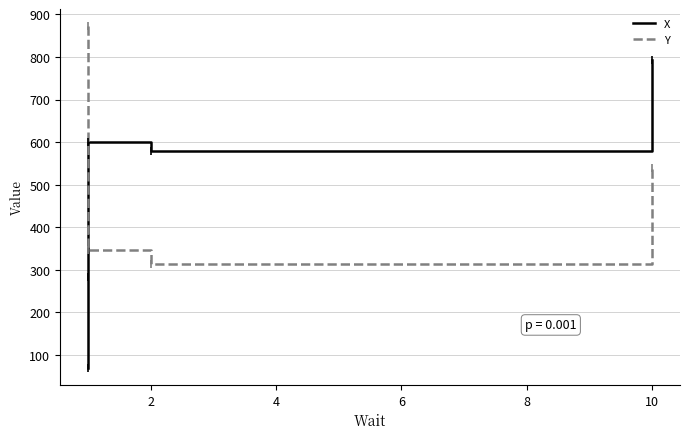

Which series has the largest range (max minus min)?

X